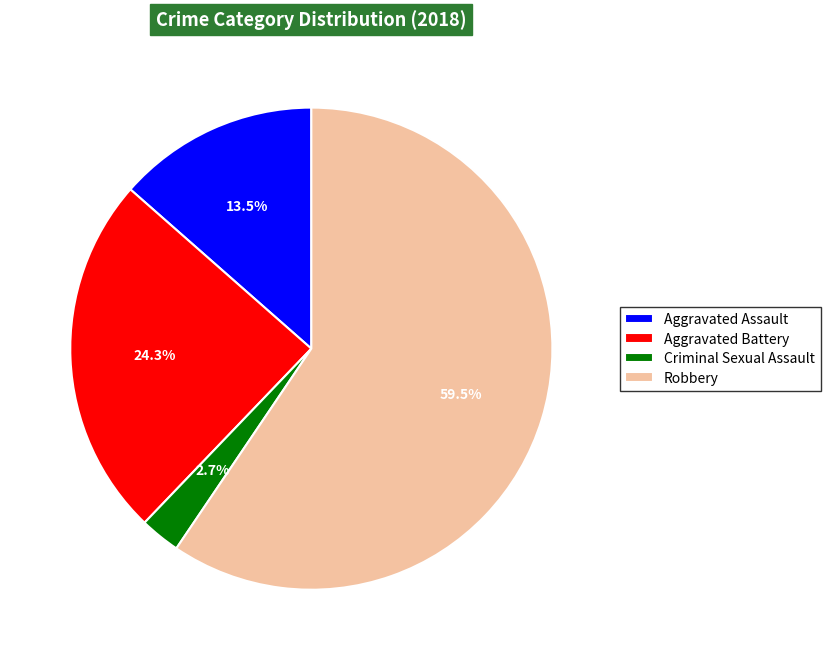

Which has a higher value, Aggravated Battery or Robbery?

Robbery